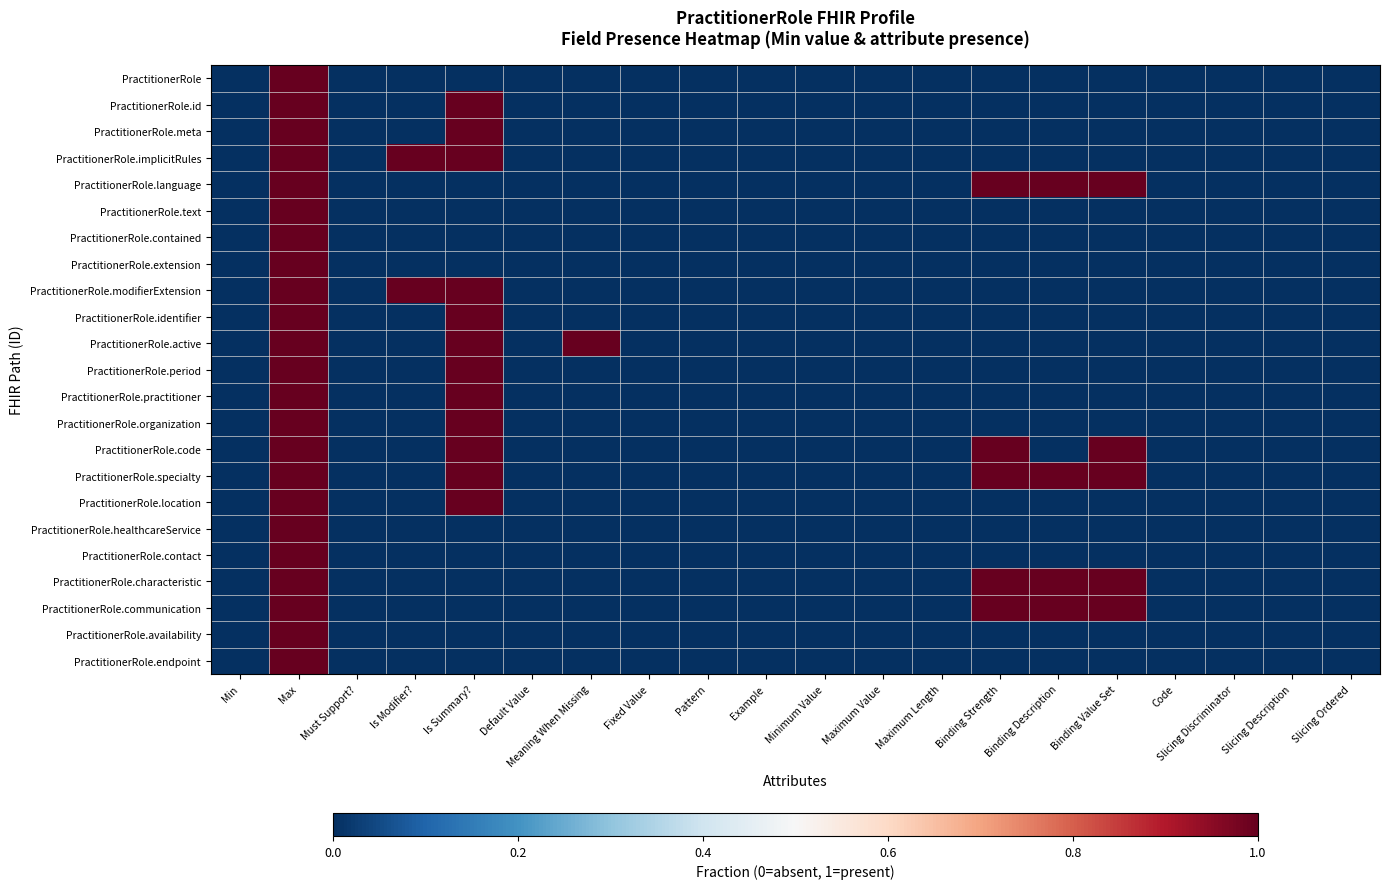

Reading left to right, extract all data points from this chart.

PractitionerRole: Min=0	Max=1	Must Support?=0	Is Modifier?=0	Is Summary?=0	Default Value=0	Meaning When Missing=0	Fixed Value=0	Pattern=0	Example=0	Minimum Value=0	Maximum Value=0	Maximum Length=0	Binding Strength=0	Binding Description=0	Binding Value Set=0	Code=0	Slicing Discriminator=0	Slicing Description=0	Slicing Ordered=0
PractitionerRole.id: Min=0	Max=1	Must Support?=0	Is Modifier?=0	Is Summary?=1	Default Value=0	Meaning When Missing=0	Fixed Value=0	Pattern=0	Example=0	Minimum Value=0	Maximum Value=0	Maximum Length=0	Binding Strength=0	Binding Description=0	Binding Value Set=0	Code=0	Slicing Discriminator=0	Slicing Description=0	Slicing Ordered=0
PractitionerRole.meta: Min=0	Max=1	Must Support?=0	Is Modifier?=0	Is Summary?=1	Default Value=0	Meaning When Missing=0	Fixed Value=0	Pattern=0	Example=0	Minimum Value=0	Maximum Value=0	Maximum Length=0	Binding Strength=0	Binding Description=0	Binding Value Set=0	Code=0	Slicing Discriminator=0	Slicing Description=0	Slicing Ordered=0
PractitionerRole.implicitRules: Min=0	Max=1	Must Support?=0	Is Modifier?=1	Is Summary?=1	Default Value=0	Meaning When Missing=0	Fixed Value=0	Pattern=0	Example=0	Minimum Value=0	Maximum Value=0	Maximum Length=0	Binding Strength=0	Binding Description=0	Binding Value Set=0	Code=0	Slicing Discriminator=0	Slicing Description=0	Slicing Ordered=0
PractitionerRole.language: Min=0	Max=1	Must Support?=0	Is Modifier?=0	Is Summary?=0	Default Value=0	Meaning When Missing=0	Fixed Value=0	Pattern=0	Example=0	Minimum Value=0	Maximum Value=0	Maximum Length=0	Binding Strength=1	Binding Description=1	Binding Value Set=1	Code=0	Slicing Discriminator=0	Slicing Description=0	Slicing Ordered=0
PractitionerRole.text: Min=0	Max=1	Must Support?=0	Is Modifier?=0	Is Summary?=0	Default Value=0	Meaning When Missing=0	Fixed Value=0	Pattern=0	Example=0	Minimum Value=0	Maximum Value=0	Maximum Length=0	Binding Strength=0	Binding Description=0	Binding Value Set=0	Code=0	Slicing Discriminator=0	Slicing Description=0	Slicing Ordered=0
PractitionerRole.contained: Min=0	Max=1	Must Support?=0	Is Modifier?=0	Is Summary?=0	Default Value=0	Meaning When Missing=0	Fixed Value=0	Pattern=0	Example=0	Minimum Value=0	Maximum Value=0	Maximum Length=0	Binding Strength=0	Binding Description=0	Binding Value Set=0	Code=0	Slicing Discriminator=0	Slicing Description=0	Slicing Ordered=0
PractitionerRole.extension: Min=0	Max=1	Must Support?=0	Is Modifier?=0	Is Summary?=0	Default Value=0	Meaning When Missing=0	Fixed Value=0	Pattern=0	Example=0	Minimum Value=0	Maximum Value=0	Maximum Length=0	Binding Strength=0	Binding Description=0	Binding Value Set=0	Code=0	Slicing Discriminator=0	Slicing Description=0	Slicing Ordered=0
PractitionerRole.modifierExtension: Min=0	Max=1	Must Support?=0	Is Modifier?=1	Is Summary?=1	Default Value=0	Meaning When Missing=0	Fixed Value=0	Pattern=0	Example=0	Minimum Value=0	Maximum Value=0	Maximum Length=0	Binding Strength=0	Binding Description=0	Binding Value Set=0	Code=0	Slicing Discriminator=0	Slicing Description=0	Slicing Ordered=0
PractitionerRole.identifier: Min=0	Max=1	Must Support?=0	Is Modifier?=0	Is Summary?=1	Default Value=0	Meaning When Missing=0	Fixed Value=0	Pattern=0	Example=0	Minimum Value=0	Maximum Value=0	Maximum Length=0	Binding Strength=0	Binding Description=0	Binding Value Set=0	Code=0	Slicing Discriminator=0	Slicing Description=0	Slicing Ordered=0
PractitionerRole.active: Min=0	Max=1	Must Support?=0	Is Modifier?=0	Is Summary?=1	Default Value=0	Meaning When Missing=1	Fixed Value=0	Pattern=0	Example=0	Minimum Value=0	Maximum Value=0	Maximum Length=0	Binding Strength=0	Binding Description=0	Binding Value Set=0	Code=0	Slicing Discriminator=0	Slicing Description=0	Slicing Ordered=0
PractitionerRole.period: Min=0	Max=1	Must Support?=0	Is Modifier?=0	Is Summary?=1	Default Value=0	Meaning When Missing=0	Fixed Value=0	Pattern=0	Example=0	Minimum Value=0	Maximum Value=0	Maximum Length=0	Binding Strength=0	Binding Description=0	Binding Value Set=0	Code=0	Slicing Discriminator=0	Slicing Description=0	Slicing Ordered=0
PractitionerRole.practitioner: Min=0	Max=1	Must Support?=0	Is Modifier?=0	Is Summary?=1	Default Value=0	Meaning When Missing=0	Fixed Value=0	Pattern=0	Example=0	Minimum Value=0	Maximum Value=0	Maximum Length=0	Binding Strength=0	Binding Description=0	Binding Value Set=0	Code=0	Slicing Discriminator=0	Slicing Description=0	Slicing Ordered=0
PractitionerRole.organization: Min=0	Max=1	Must Support?=0	Is Modifier?=0	Is Summary?=1	Default Value=0	Meaning When Missing=0	Fixed Value=0	Pattern=0	Example=0	Minimum Value=0	Maximum Value=0	Maximum Length=0	Binding Strength=0	Binding Description=0	Binding Value Set=0	Code=0	Slicing Discriminator=0	Slicing Description=0	Slicing Ordered=0
PractitionerRole.code: Min=0	Max=1	Must Support?=0	Is Modifier?=0	Is Summary?=1	Default Value=0	Meaning When Missing=0	Fixed Value=0	Pattern=0	Example=0	Minimum Value=0	Maximum Value=0	Maximum Length=0	Binding Strength=1	Binding Description=0	Binding Value Set=1	Code=0	Slicing Discriminator=0	Slicing Description=0	Slicing Ordered=0
PractitionerRole.specialty: Min=0	Max=1	Must Support?=0	Is Modifier?=0	Is Summary?=1	Default Value=0	Meaning When Missing=0	Fixed Value=0	Pattern=0	Example=0	Minimum Value=0	Maximum Value=0	Maximum Length=0	Binding Strength=1	Binding Description=1	Binding Value Set=1	Code=0	Slicing Discriminator=0	Slicing Description=0	Slicing Ordered=0
PractitionerRole.location: Min=0	Max=1	Must Support?=0	Is Modifier?=0	Is Summary?=1	Default Value=0	Meaning When Missing=0	Fixed Value=0	Pattern=0	Example=0	Minimum Value=0	Maximum Value=0	Maximum Length=0	Binding Strength=0	Binding Description=0	Binding Value Set=0	Code=0	Slicing Discriminator=0	Slicing Description=0	Slicing Ordered=0
PractitionerRole.healthcareService: Min=0	Max=1	Must Support?=0	Is Modifier?=0	Is Summary?=0	Default Value=0	Meaning When Missing=0	Fixed Value=0	Pattern=0	Example=0	Minimum Value=0	Maximum Value=0	Maximum Length=0	Binding Strength=0	Binding Description=0	Binding Value Set=0	Code=0	Slicing Discriminator=0	Slicing Description=0	Slicing Ordered=0
PractitionerRole.contact: Min=0	Max=1	Must Support?=0	Is Modifier?=0	Is Summary?=0	Default Value=0	Meaning When Missing=0	Fixed Value=0	Pattern=0	Example=0	Minimum Value=0	Maximum Value=0	Maximum Length=0	Binding Strength=0	Binding Description=0	Binding Value Set=0	Code=0	Slicing Discriminator=0	Slicing Description=0	Slicing Ordered=0
PractitionerRole.characteristic: Min=0	Max=1	Must Support?=0	Is Modifier?=0	Is Summary?=0	Default Value=0	Meaning When Missing=0	Fixed Value=0	Pattern=0	Example=0	Minimum Value=0	Maximum Value=0	Maximum Length=0	Binding Strength=1	Binding Description=1	Binding Value Set=1	Code=0	Slicing Discriminator=0	Slicing Description=0	Slicing Ordered=0
PractitionerRole.communication: Min=0	Max=1	Must Support?=0	Is Modifier?=0	Is Summary?=0	Default Value=0	Meaning When Missing=0	Fixed Value=0	Pattern=0	Example=0	Minimum Value=0	Maximum Value=0	Maximum Length=0	Binding Strength=1	Binding Description=1	Binding Value Set=1	Code=0	Slicing Discriminator=0	Slicing Description=0	Slicing Ordered=0
PractitionerRole.availability: Min=0	Max=1	Must Support?=0	Is Modifier?=0	Is Summary?=0	Default Value=0	Meaning When Missing=0	Fixed Value=0	Pattern=0	Example=0	Minimum Value=0	Maximum Value=0	Maximum Length=0	Binding Strength=0	Binding Description=0	Binding Value Set=0	Code=0	Slicing Discriminator=0	Slicing Description=0	Slicing Ordered=0
PractitionerRole.endpoint: Min=0	Max=1	Must Support?=0	Is Modifier?=0	Is Summary?=0	Default Value=0	Meaning When Missing=0	Fixed Value=0	Pattern=0	Example=0	Minimum Value=0	Maximum Value=0	Maximum Length=0	Binding Strength=0	Binding Description=0	Binding Value Set=0	Code=0	Slicing Discriminator=0	Slicing Description=0	Slicing Ordered=0